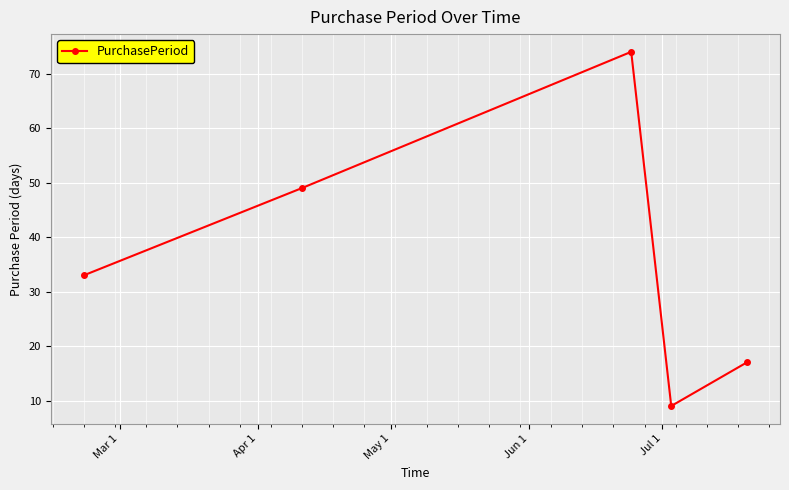

What is the value of the 1st point from the left?

33